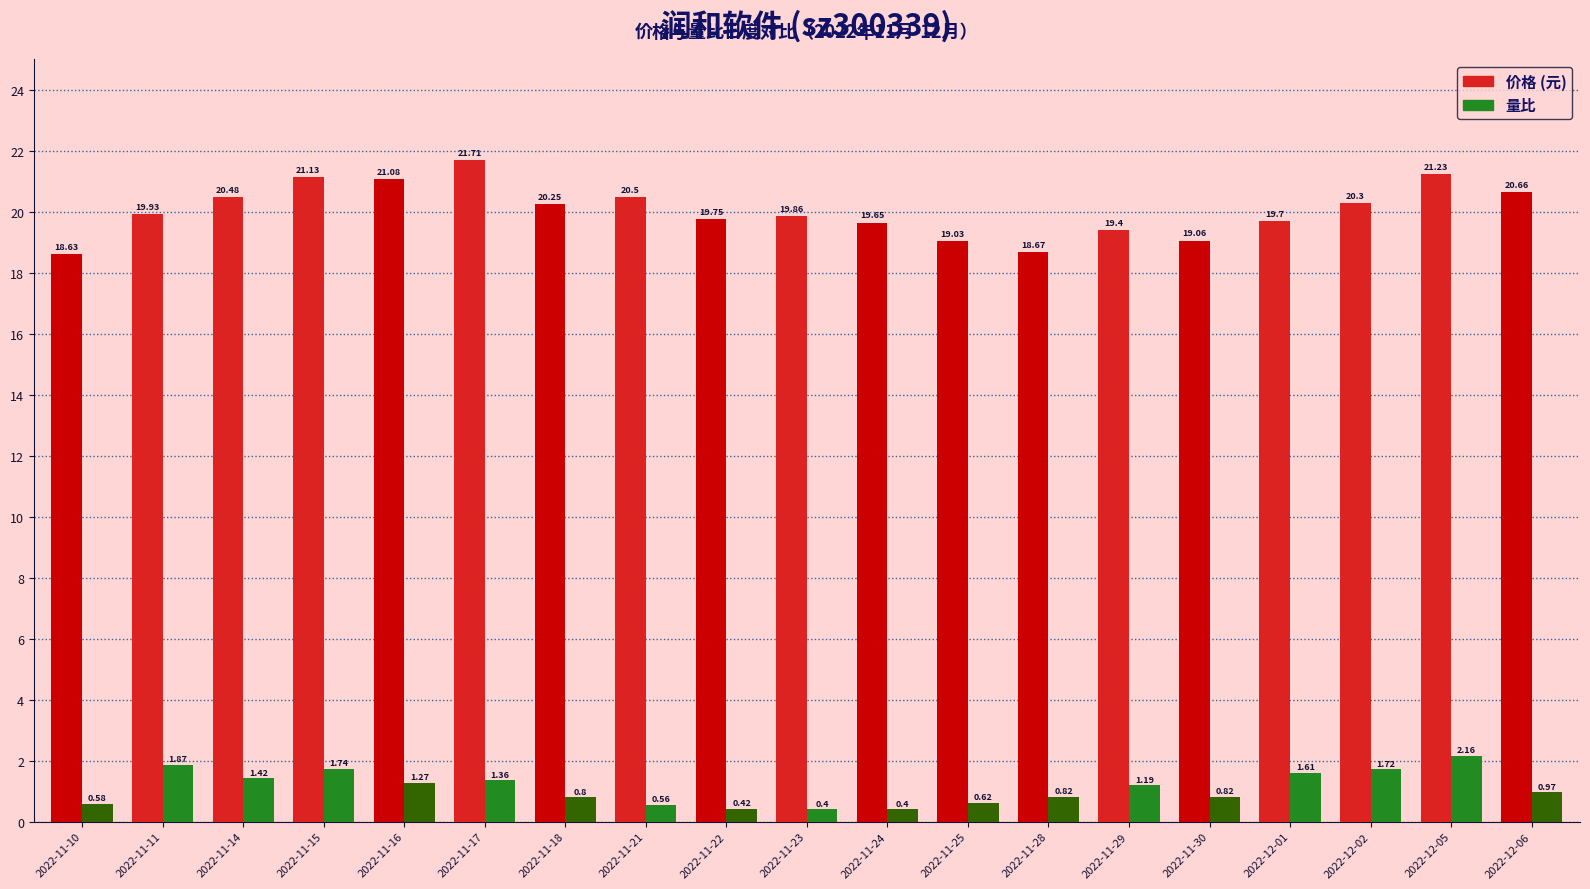

What is the difference between the highest and lowest values at 2022-11-23?

19.5